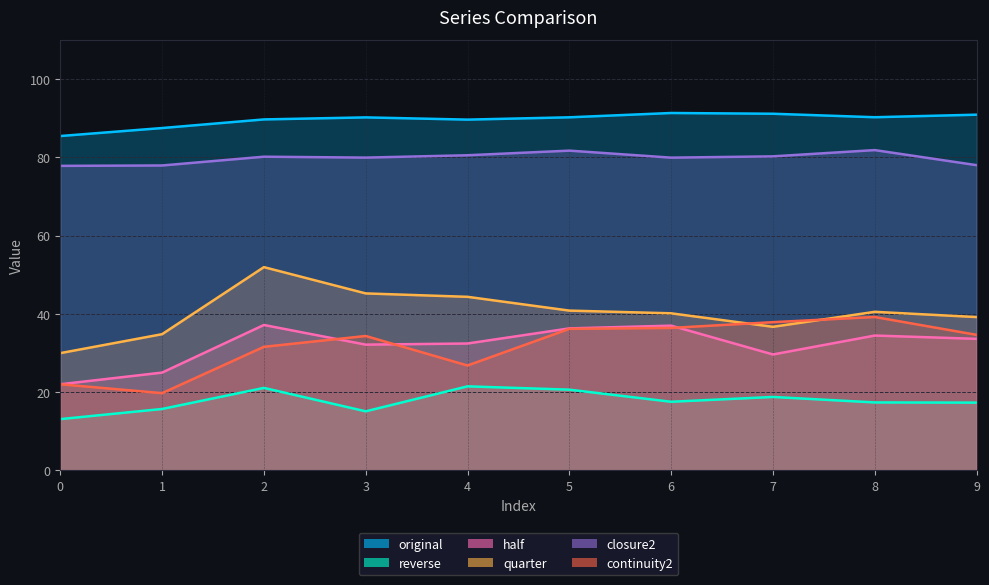

How many categories are shown in the chart?

10